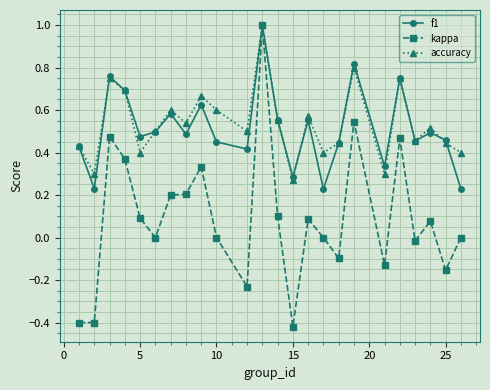

Which series has the largest range (max minus min)?

kappa